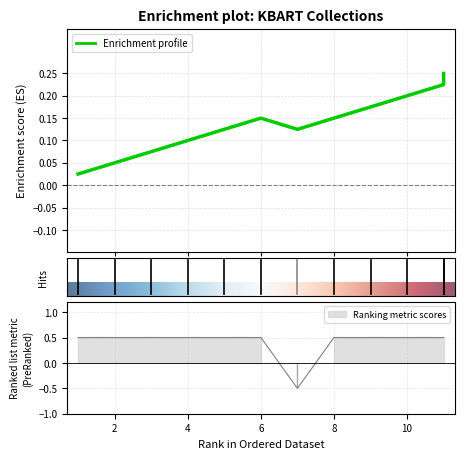

Is it true that the value at 1 is 0.7?

False